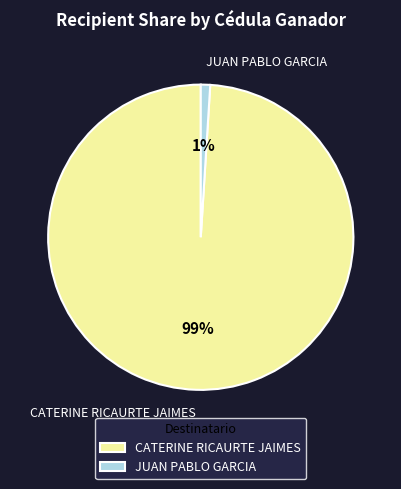

Which category has the smallest portion of the pie?

JUAN PABLO GARCIA